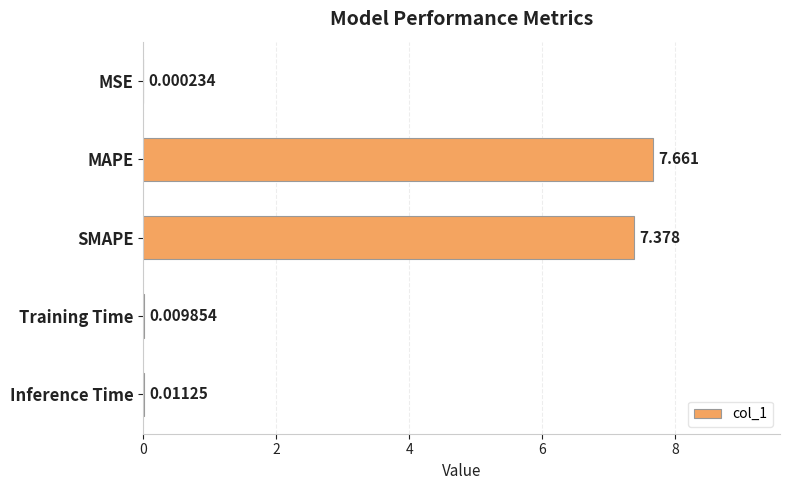

Where is the data nearest to the value 3?

Inference Time